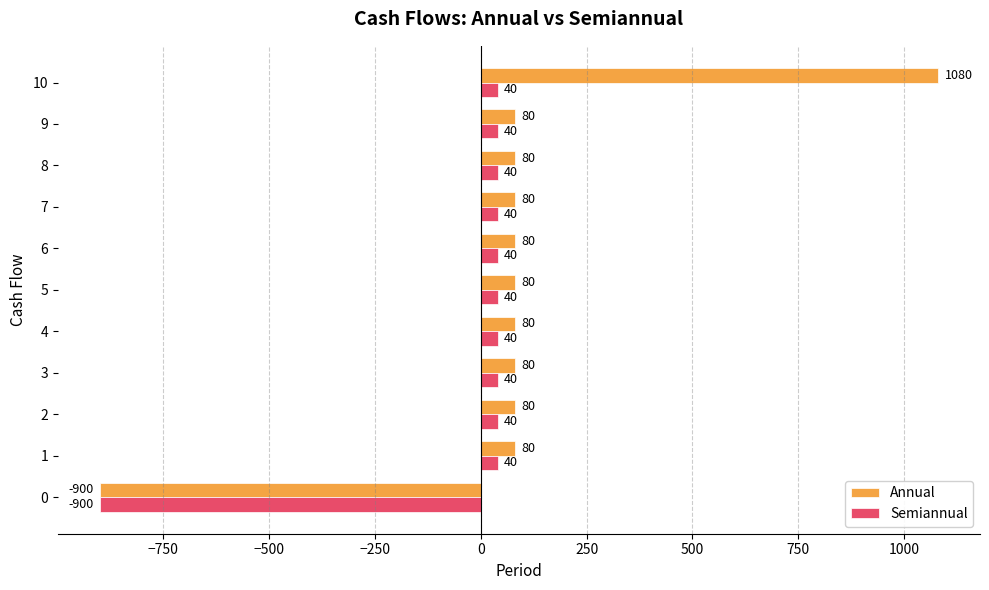

What is the spread (max minus min) of values at 4?

40